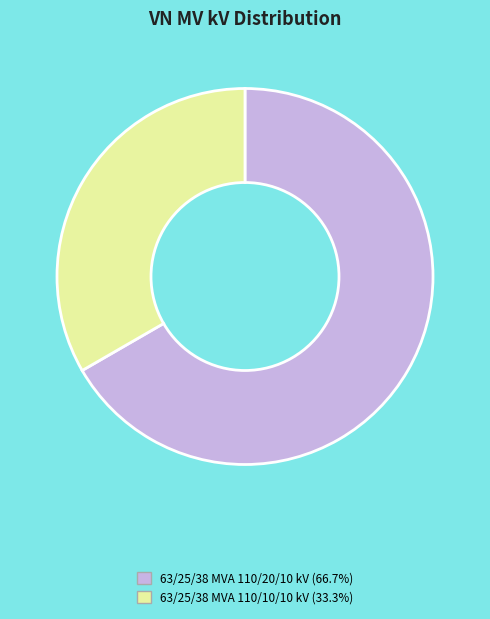

Combined, do 63/25/38 MVA 110/10/10 kV and 63/25/38 MVA 110/20/10 kV account for over 50%?

Yes